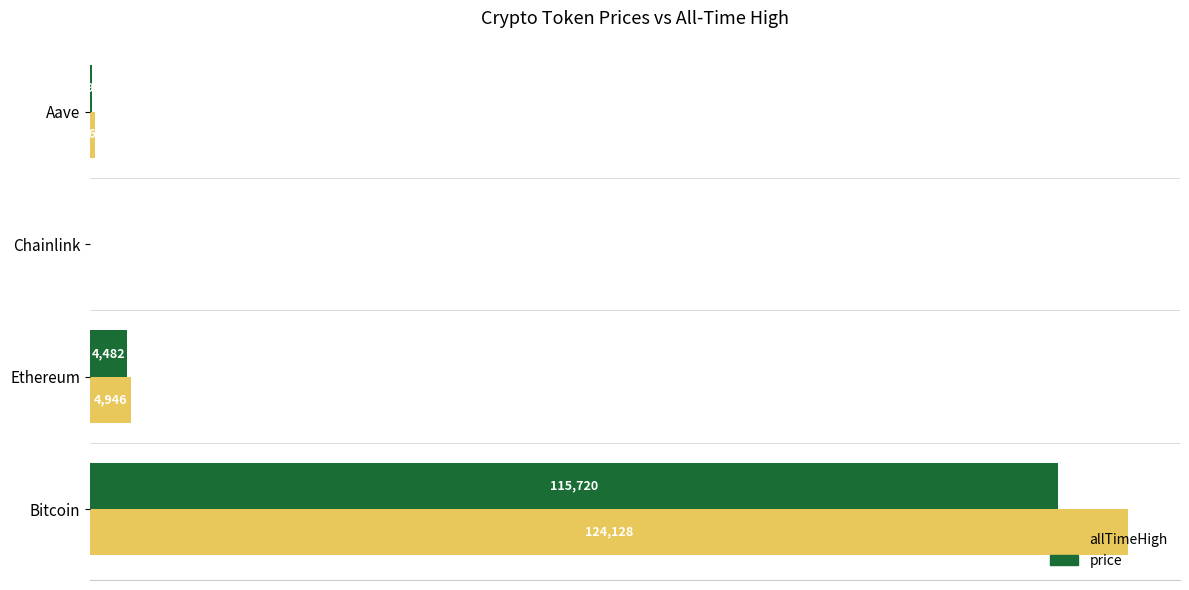

What value does the price series have at Ethereum?

4481.6